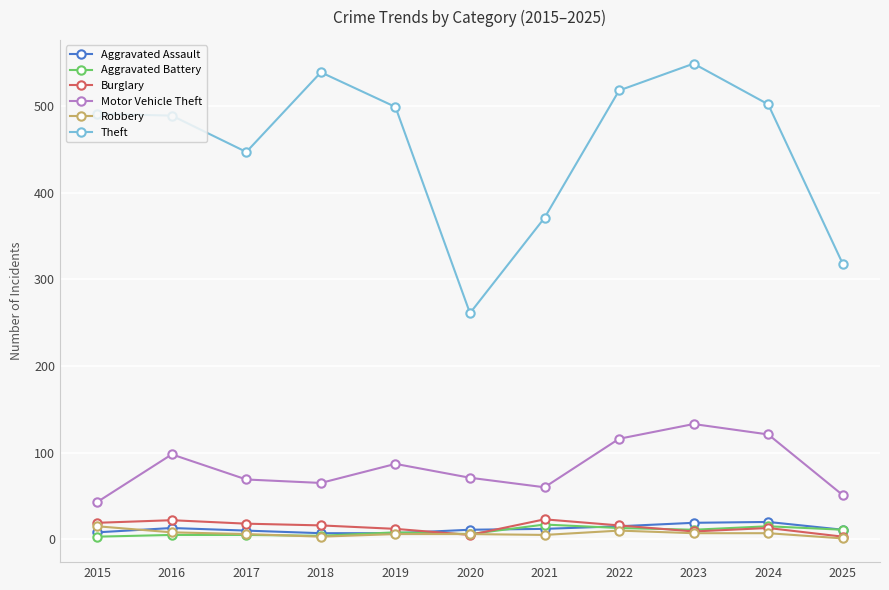

True or false: Theft has a value of 245 at 2021.

False